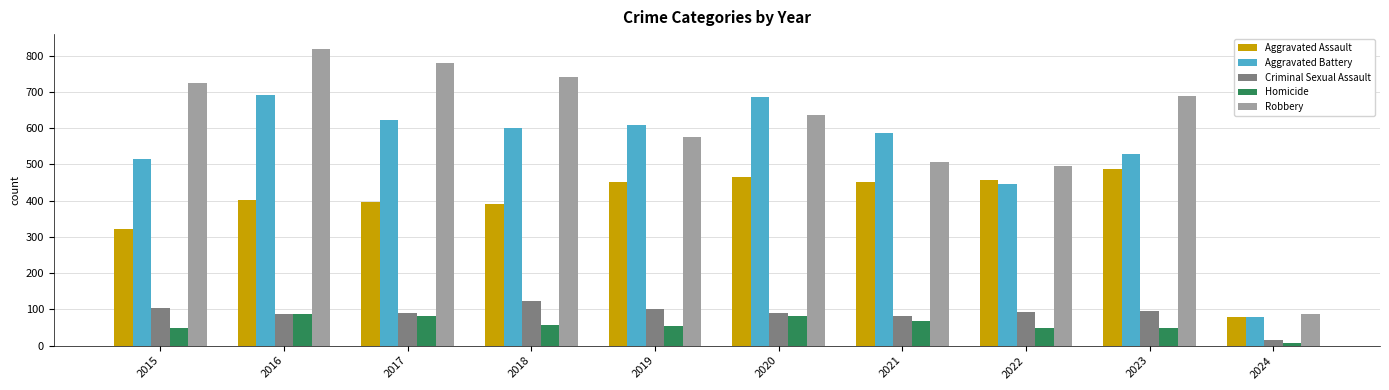

Which category has the highest value across all series?

2016